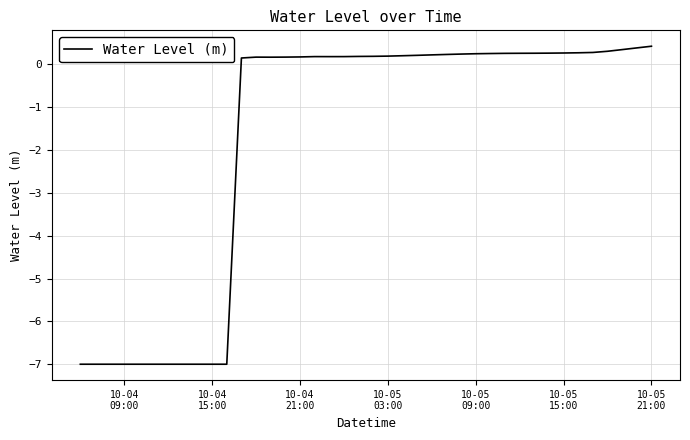

What is the maximum value shown in the chart?

0.4